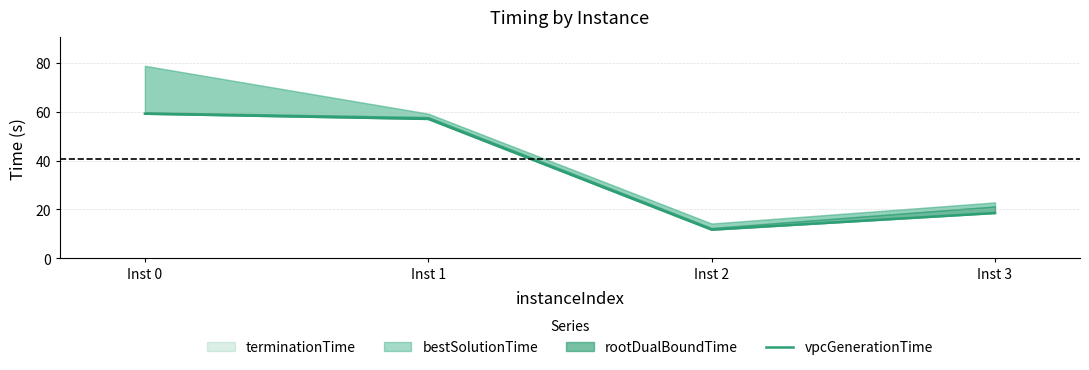

List the labels in order of value, largest first.

Inst 0, Inst 1, Inst 3, Inst 2